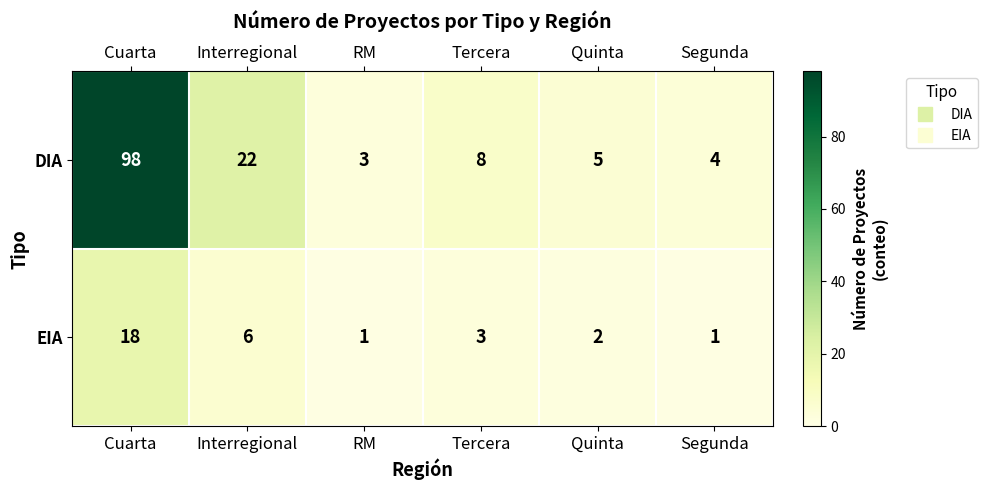

What is the greatest value displayed?

98